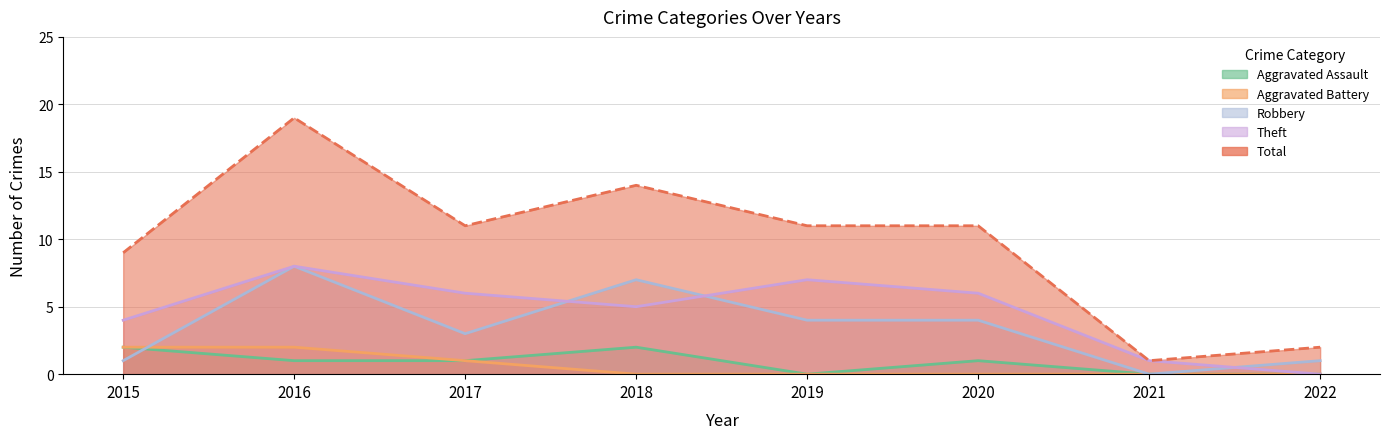

Rank the categories by Aggravated Battery value from lowest to highest.

2018, 2019, 2020, 2021, 2022, 2017, 2015, 2016